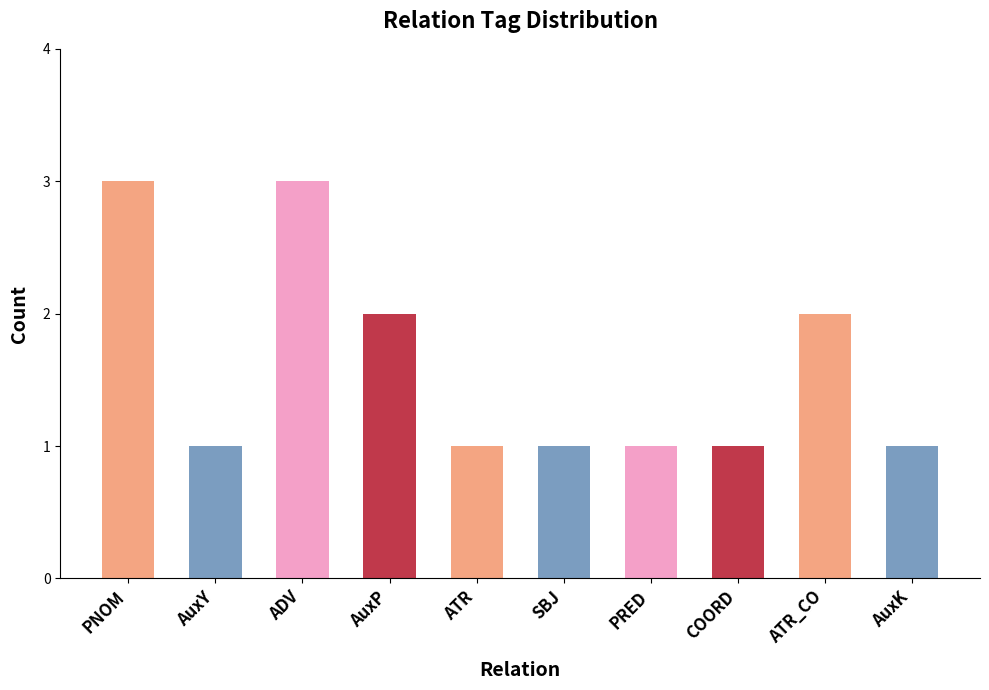

What position from the right is AuxK?

1